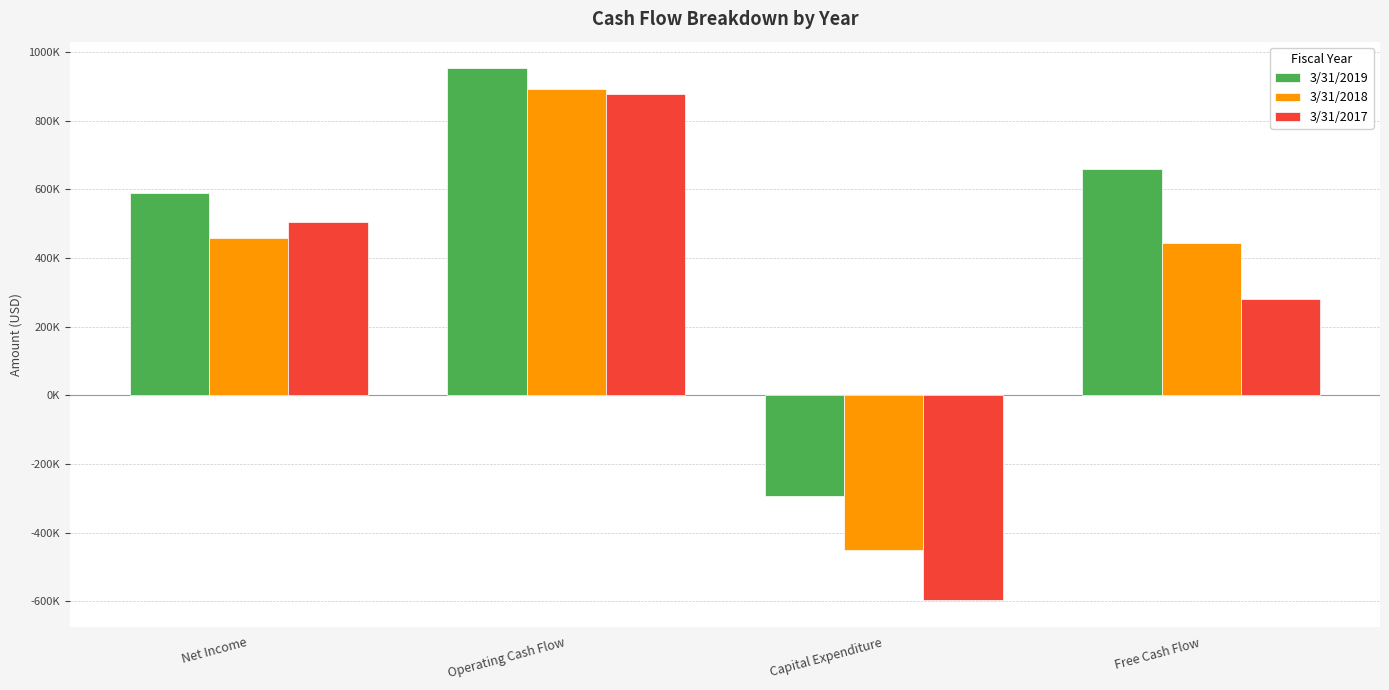

Which series has the largest range (max minus min)?

3/31/2017